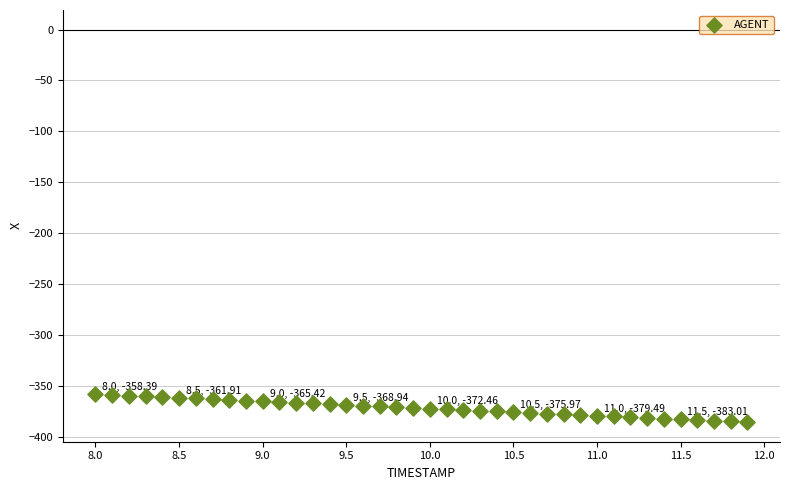

What is the range of X values (max minus min)?

3.9